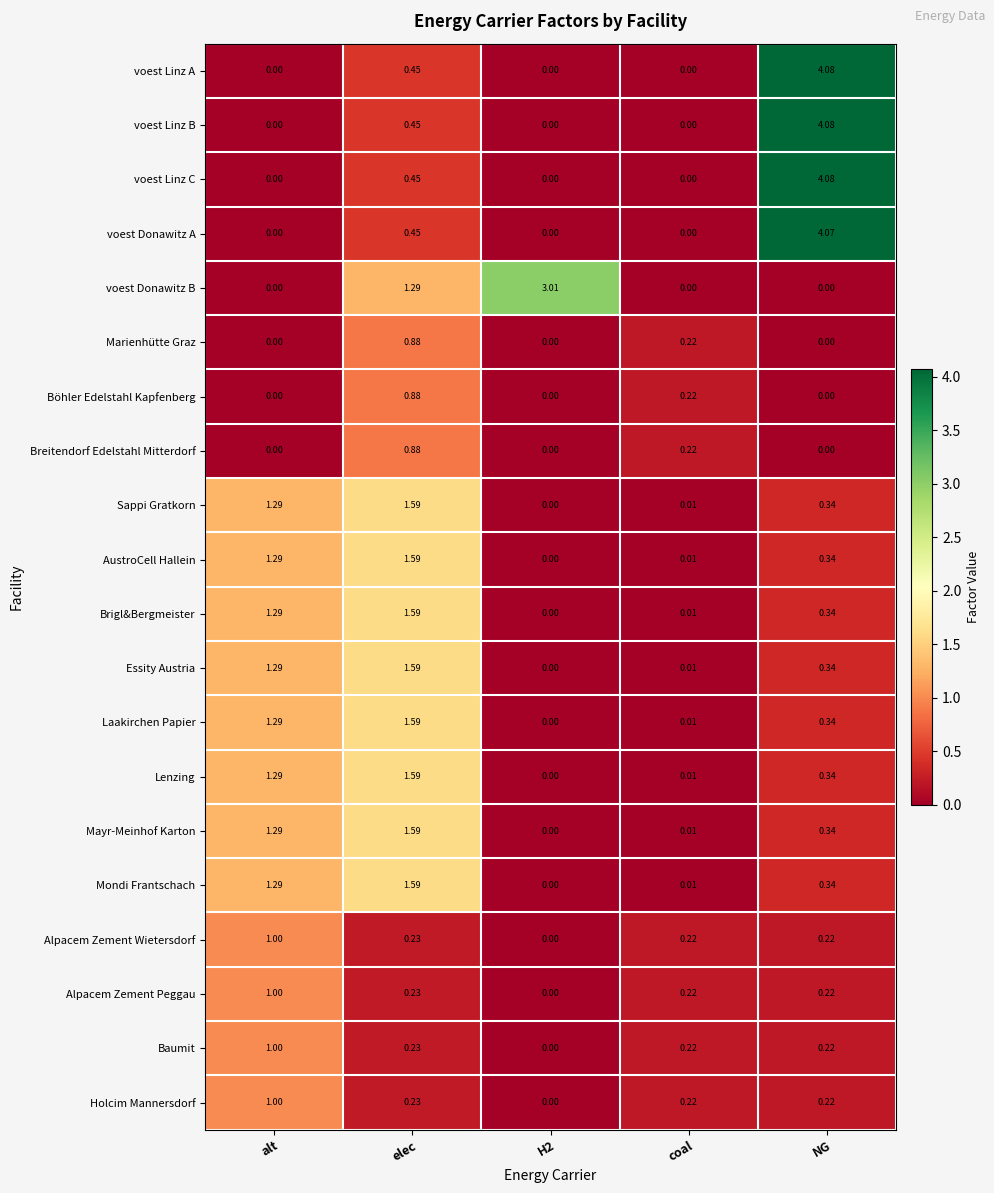

At which category is the sum across all series the highest?

NG